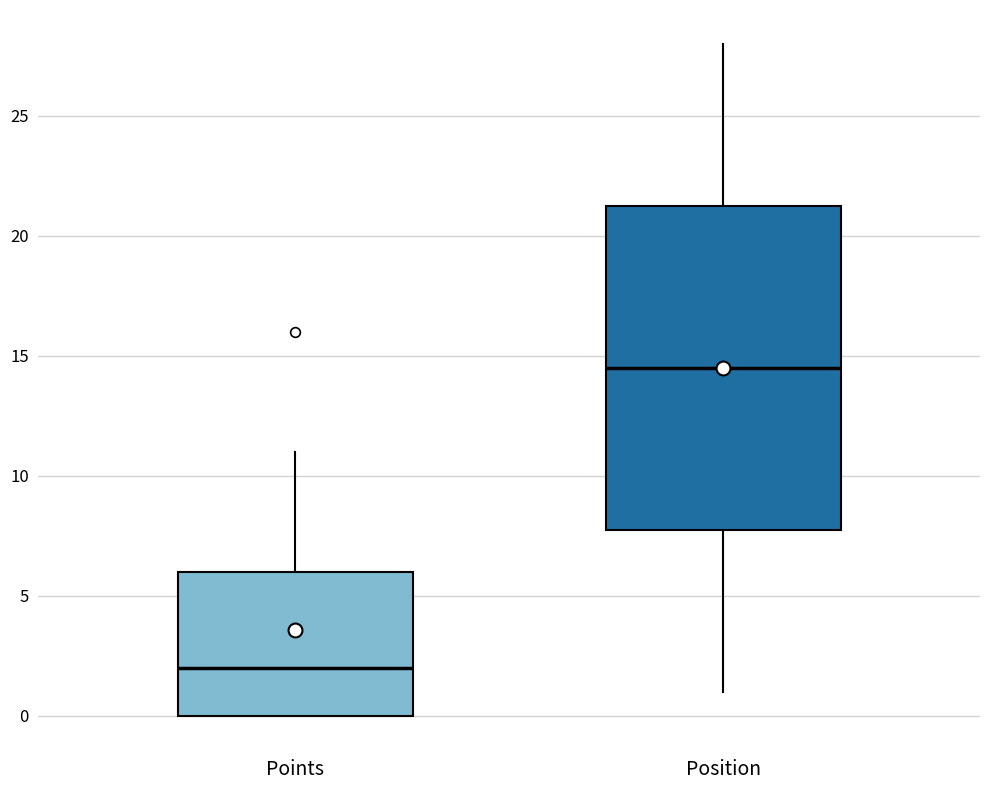

Which box has the highest median line?

Position